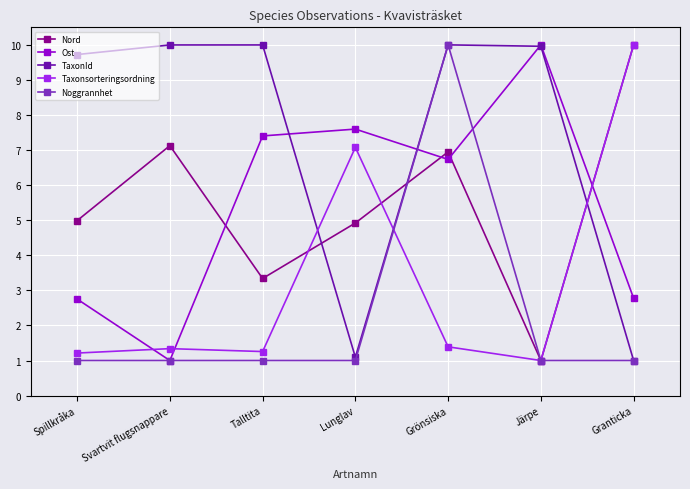

What position from the right is Svartvit flugsnappare?

6